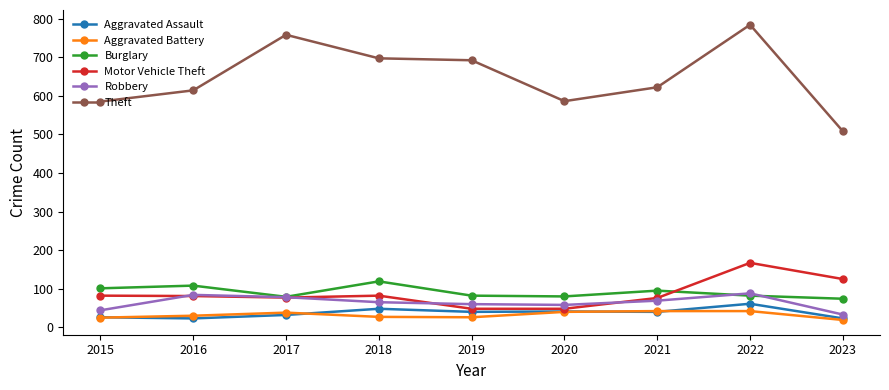

Where is the first local maximum for Theft?

2017